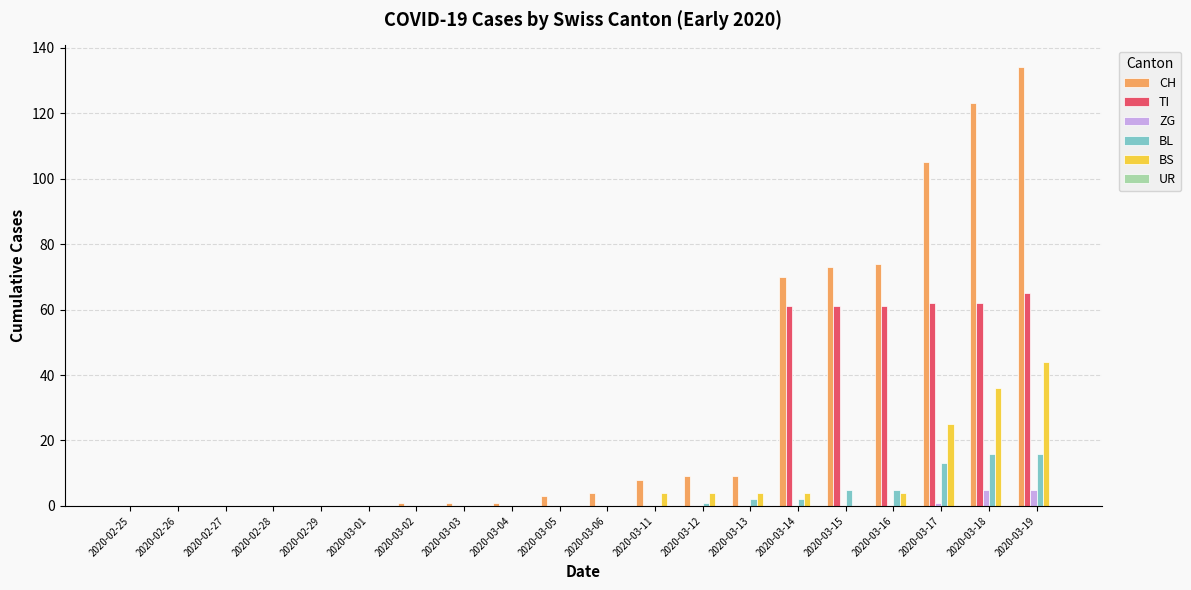

Which series changed the most between 2020-03-06 and 2020-03-18?

CH